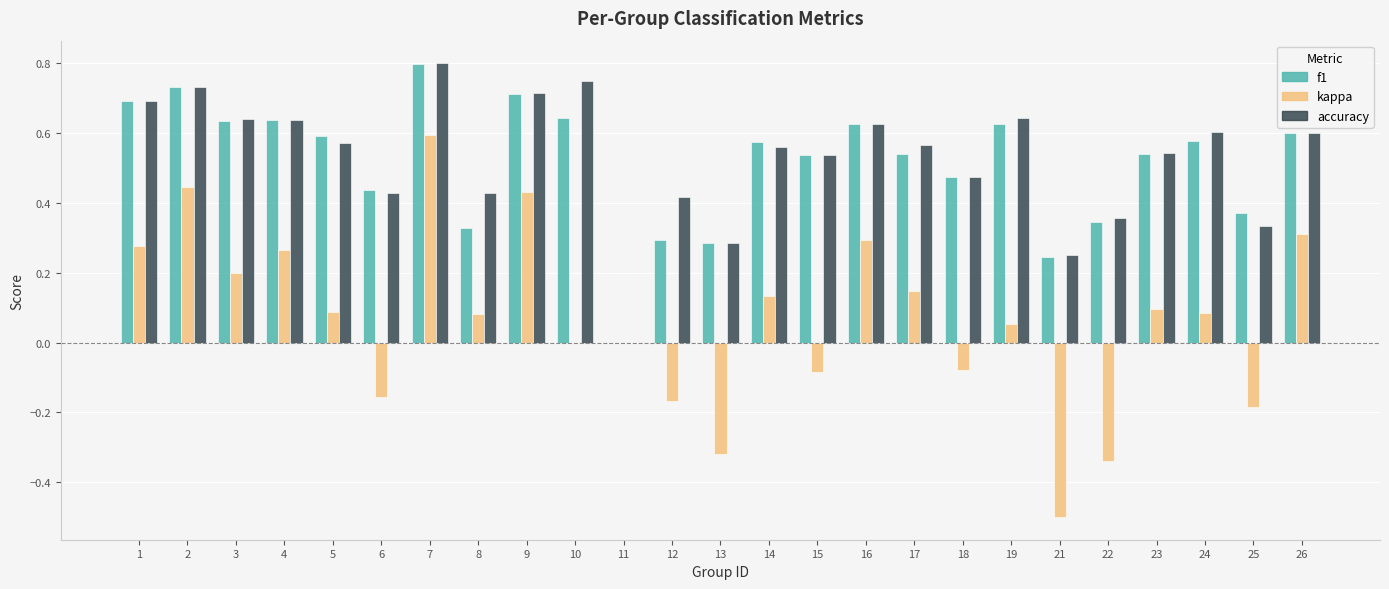

At which category is the sum across all series the highest?

7